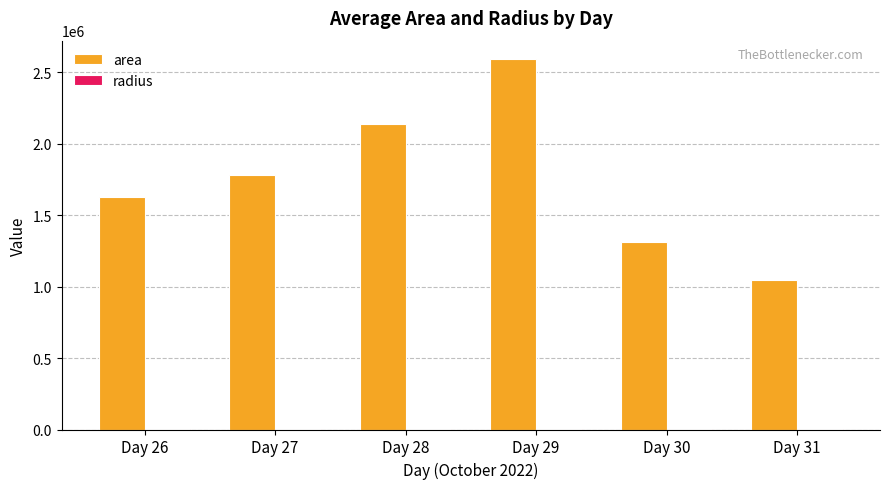

Which series changed the most between Day 26 and Day 28?

area